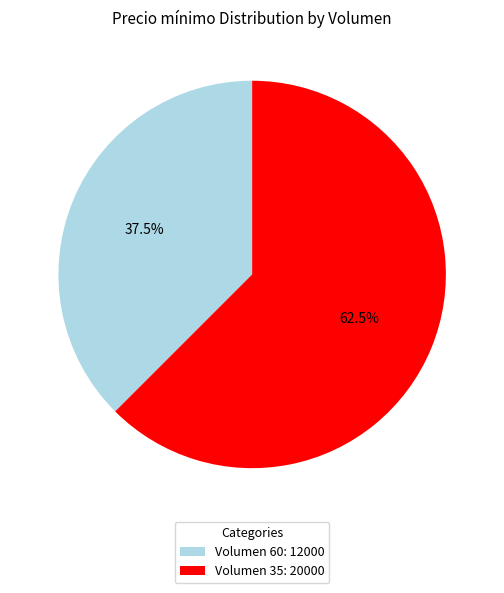

How many segments does this pie chart have?

2